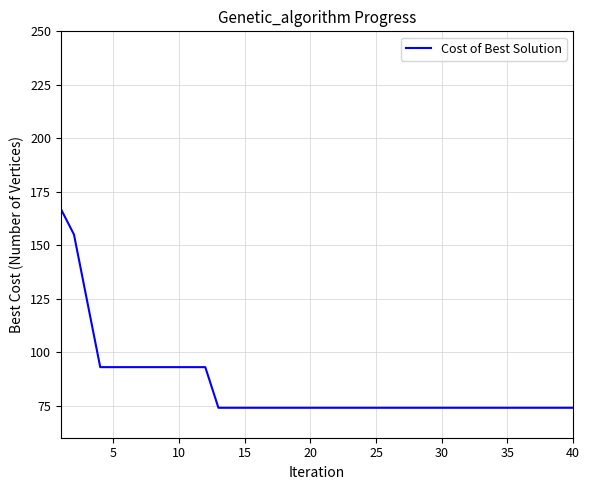

How many values are between 74 and 93?

37